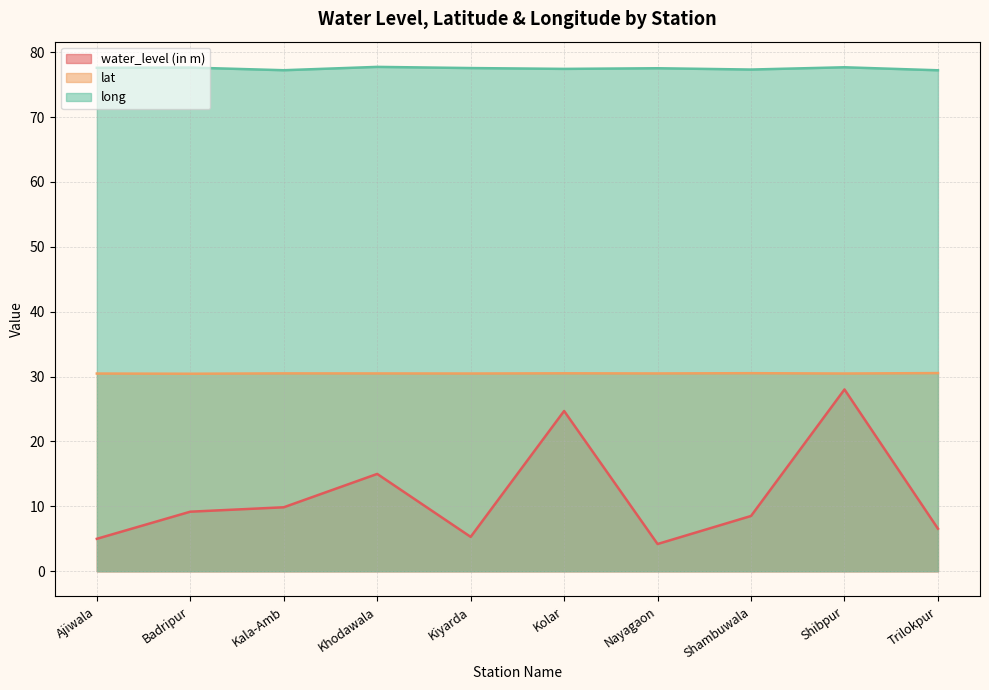

What value does the water_level (in m) series have at Badripur?

9.2